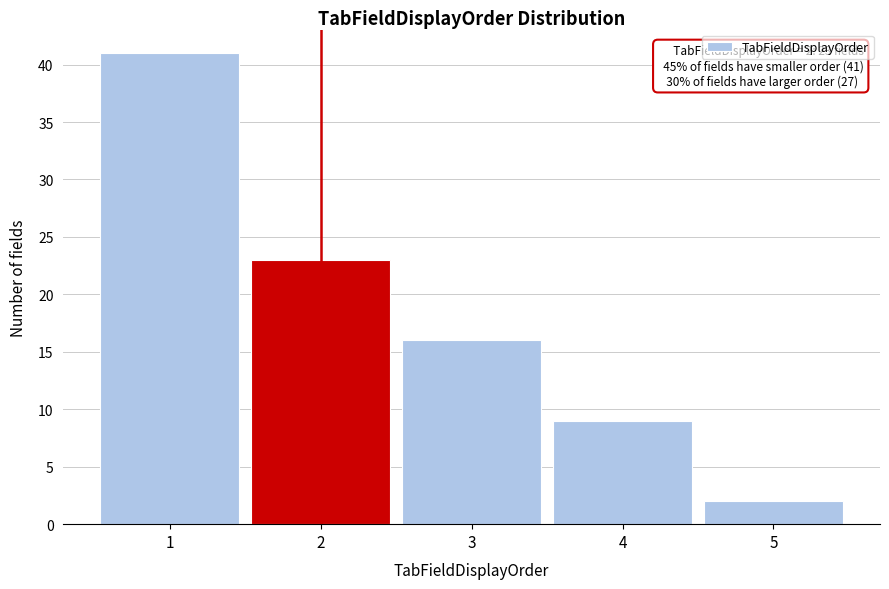

Over which range of the x-axis is the bar tallest?

0.5 to 1.5